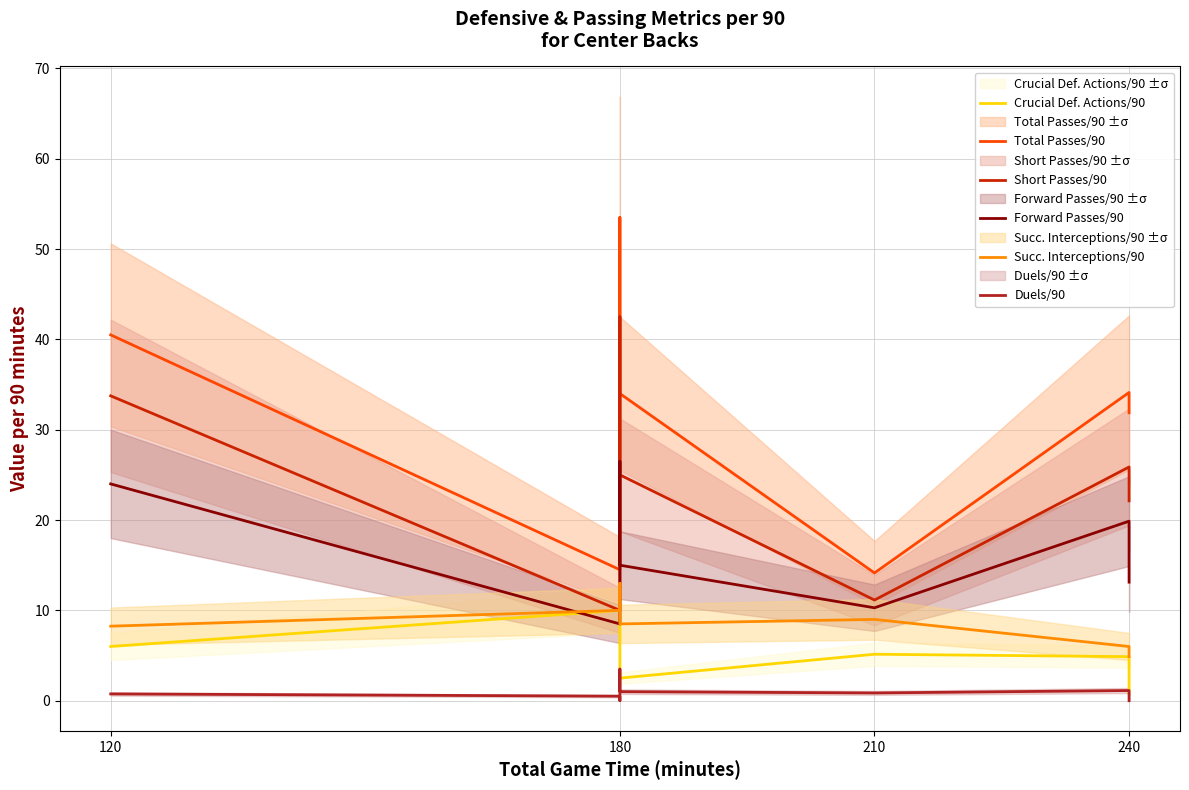

Count the number of data series in this chart.

6